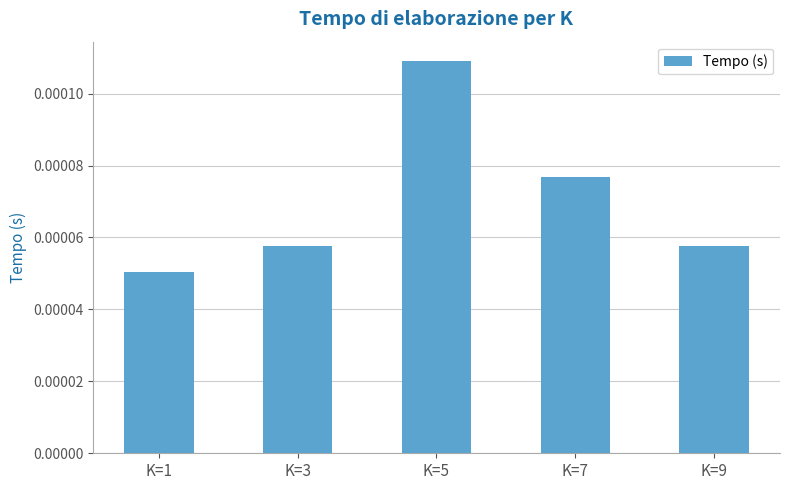

Where is the data nearest to the value 0?

K=1